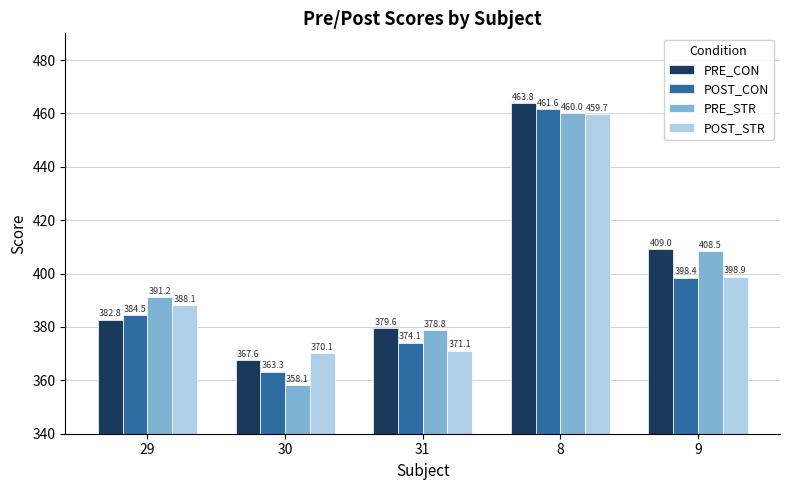

What is the spread (max minus min) of values at 8?

4.1